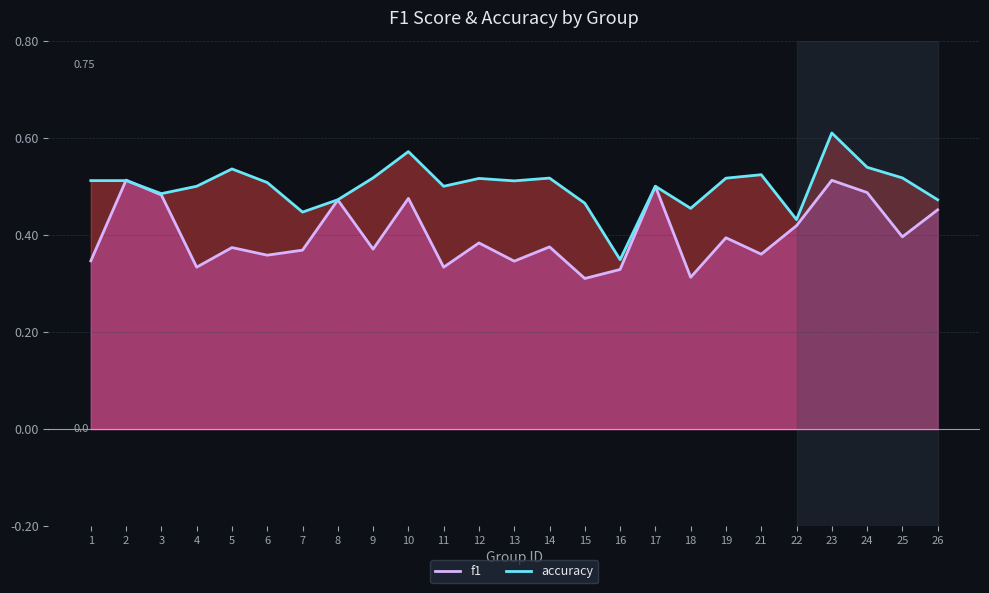

The value of accuracy at 4 is 0.2. True or false?

False